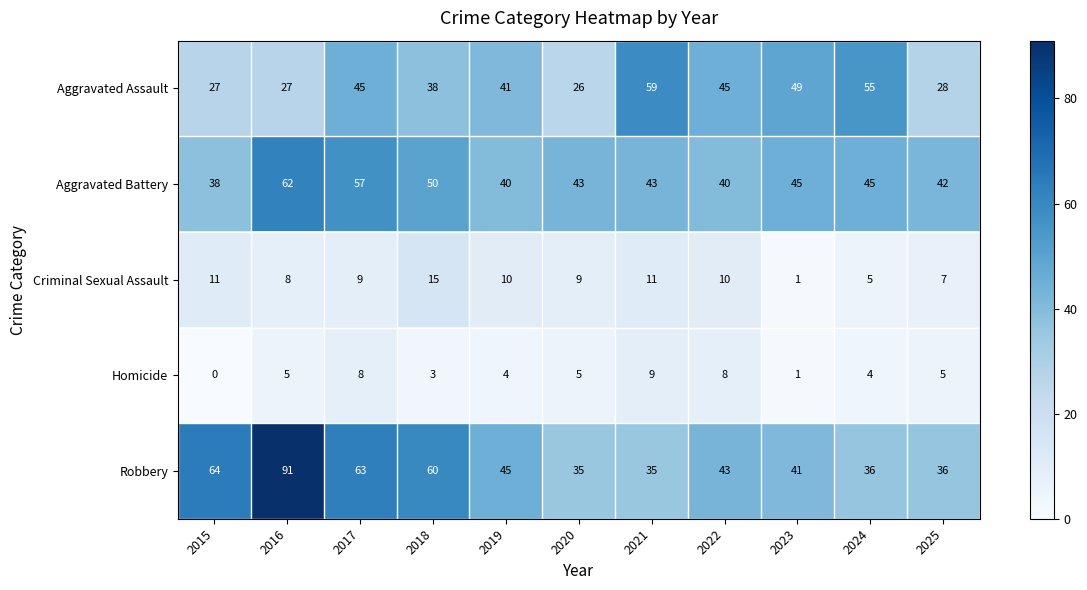

Which label corresponds to the smallest value in the chart?

2015